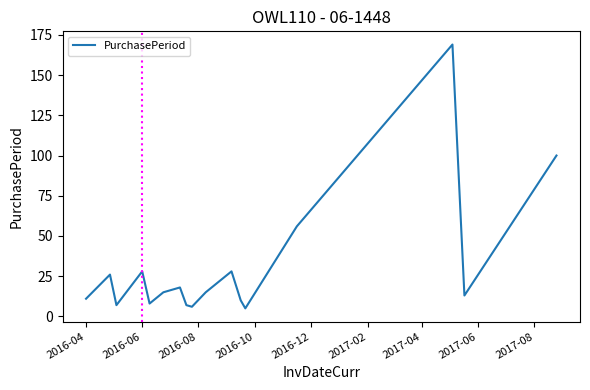

What is the minimum value shown in the chart?

5